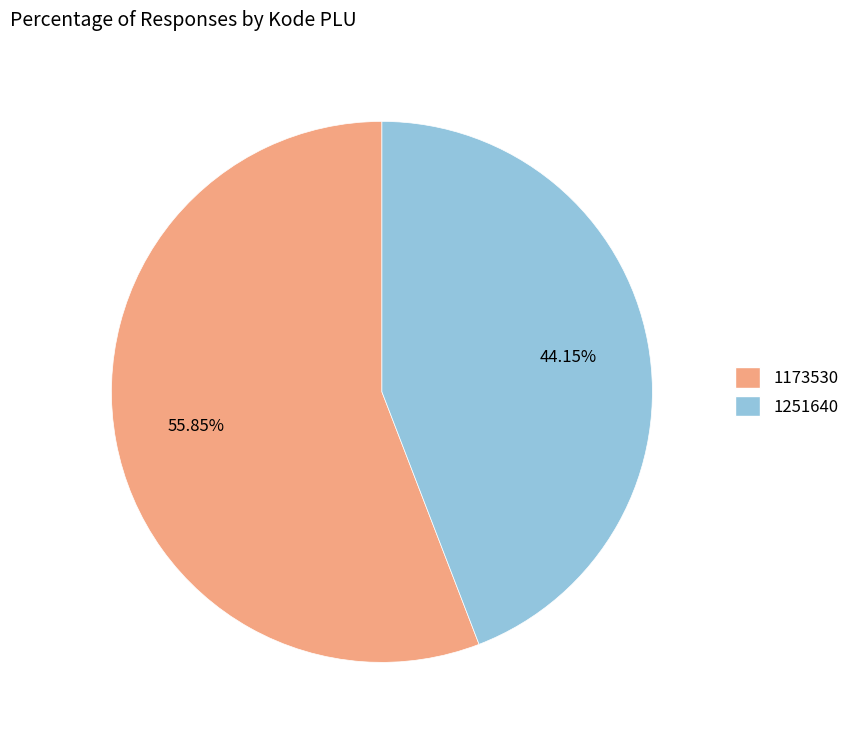

To the nearest percent, what is the difference between the 1251640 and 1173530 slice percentages?

12%